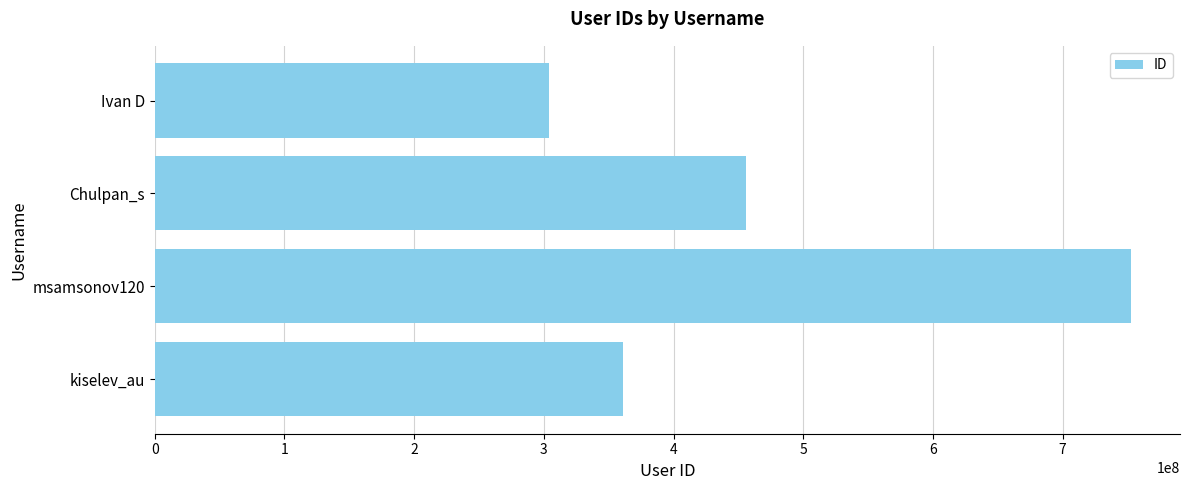

Are the bars grouped side by side (vs. stacked)?

No